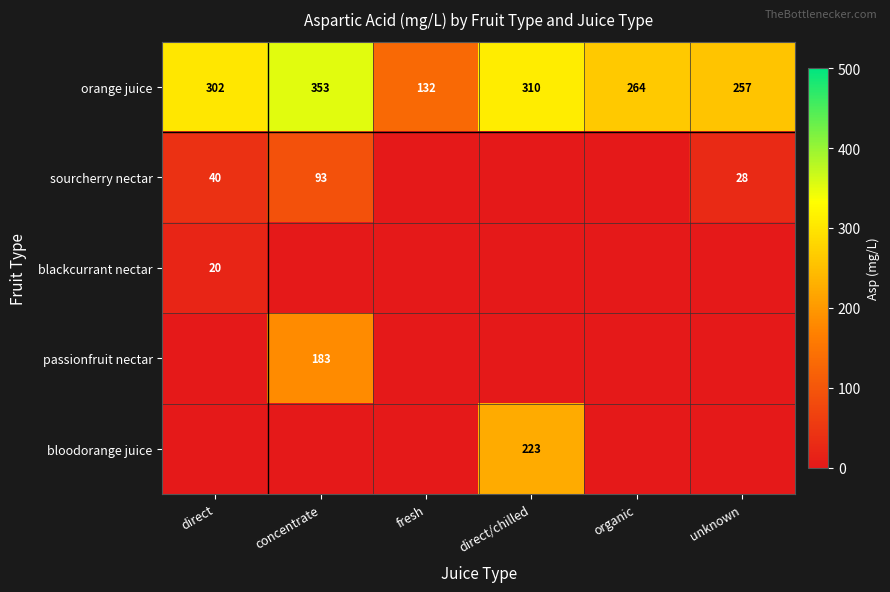

The value of orange juice at organic is 264. True or false?

True